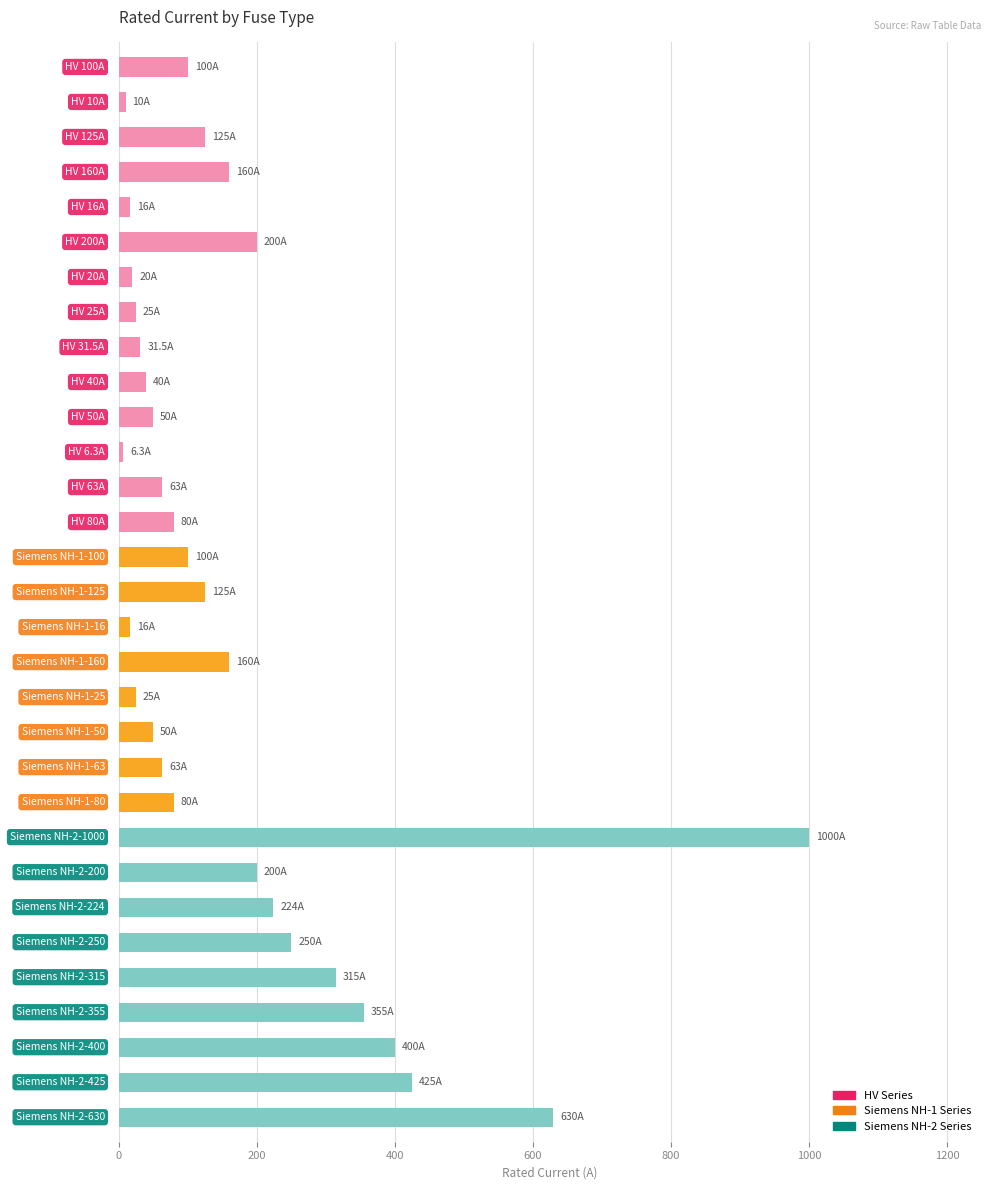

What is the value of the 28th bar from the top?

355.0